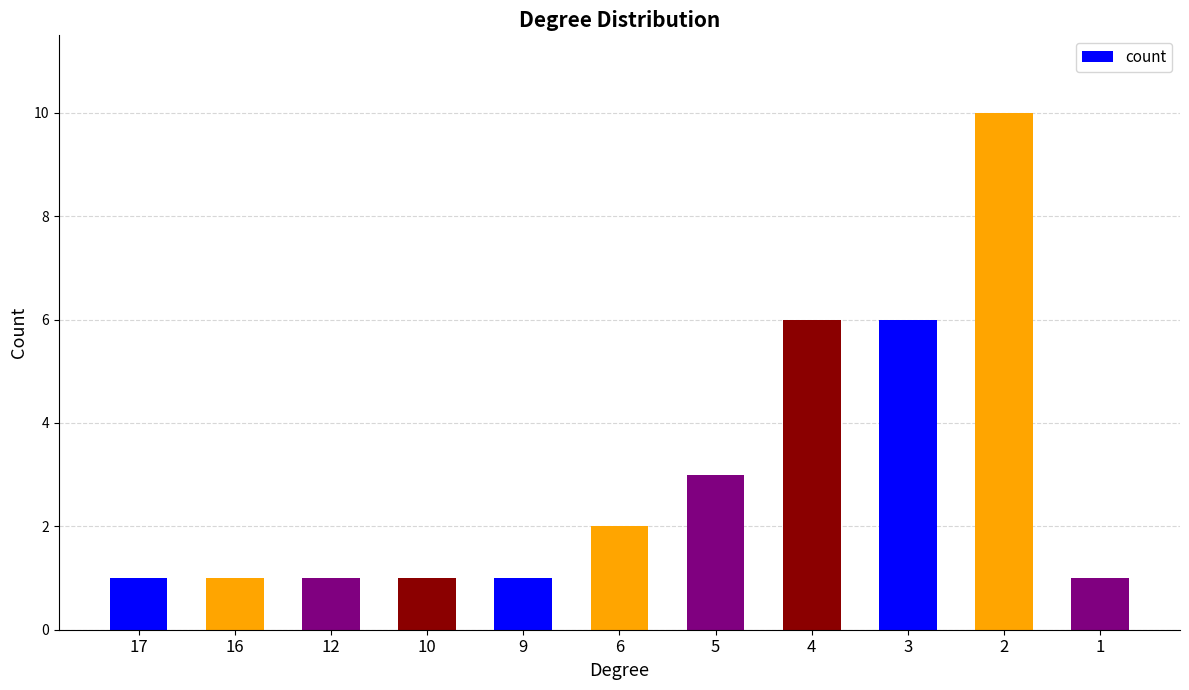

What is the maximum value shown in the chart?

10